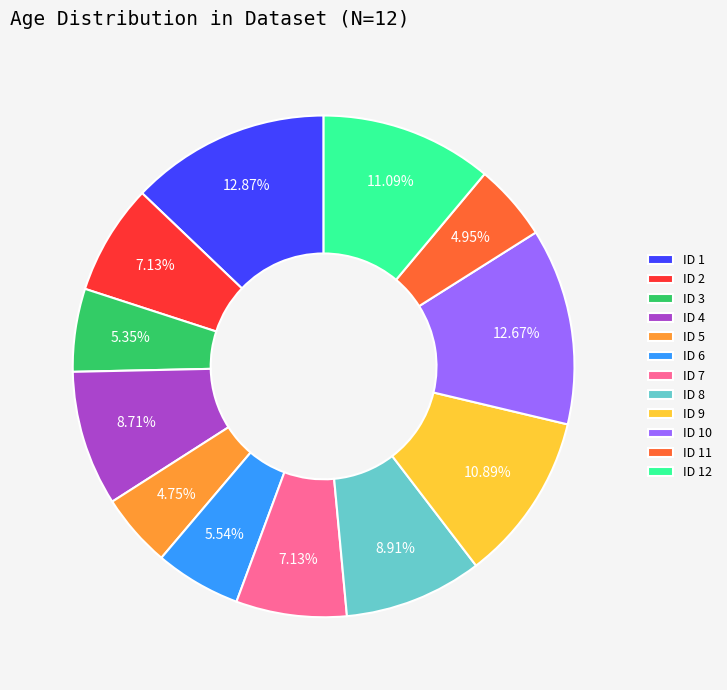

To the nearest percent, what percentage of the pie is ID 11?

5%